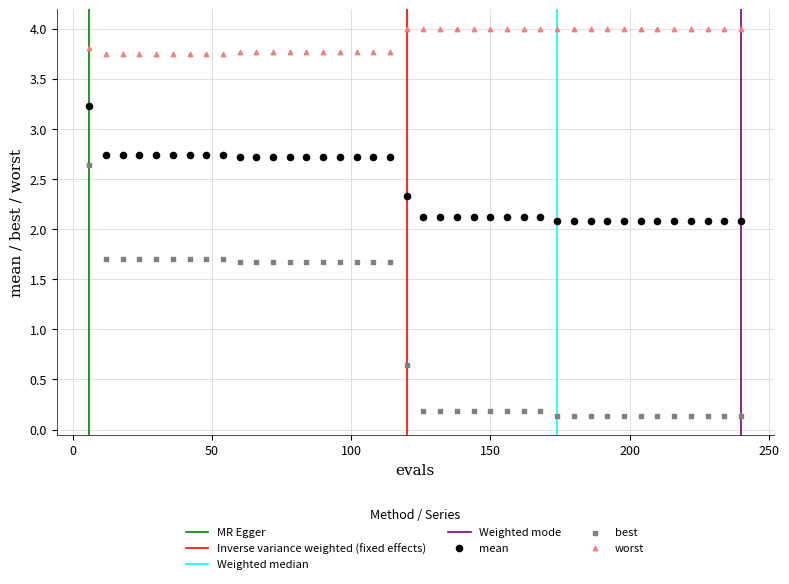

Across all data points, what is the range of X values (max minus min)?

234.0